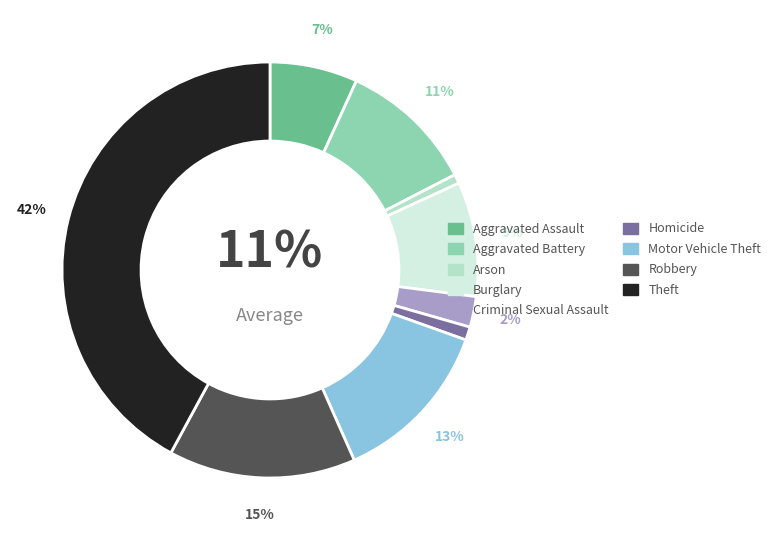

Count the number of slices in the pie.

9